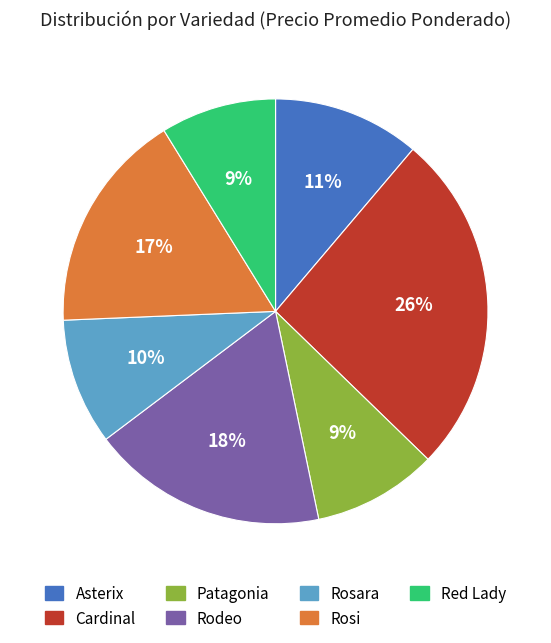

Between Asterix and Rosara, which is larger?

Asterix